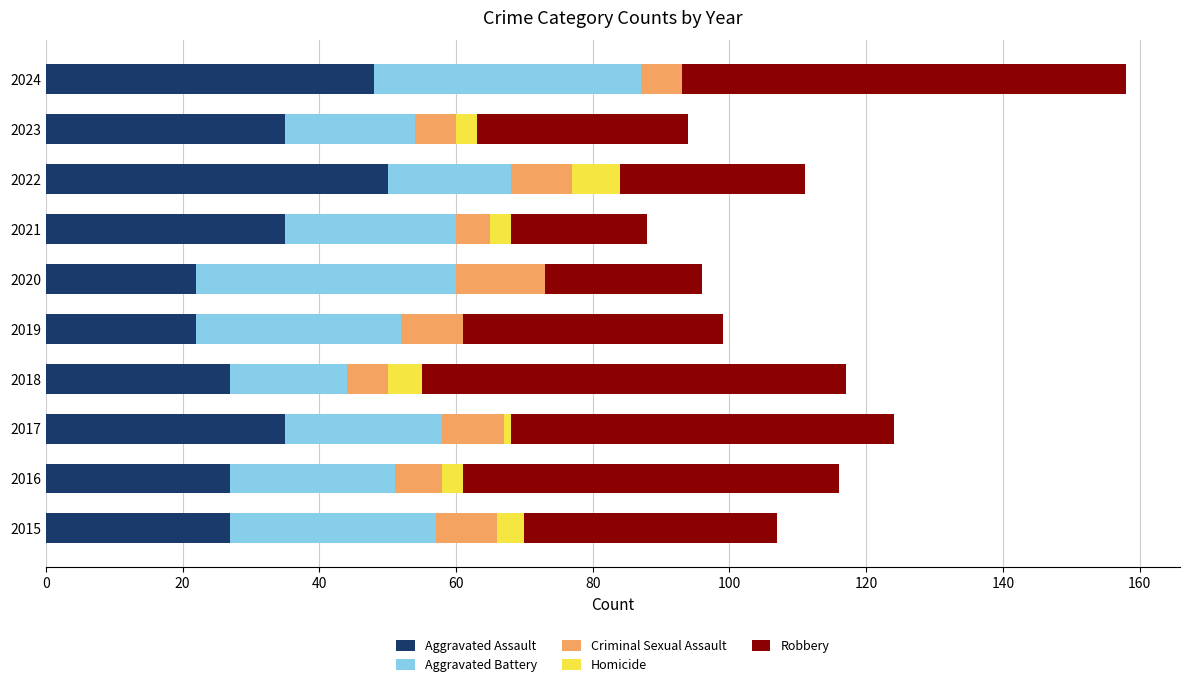

True or false: Aggravated Assault has a value of 27 at 2015.

True